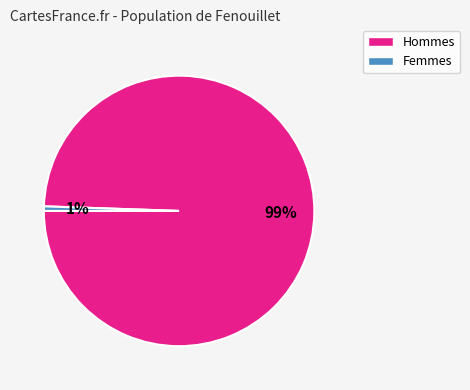

Does any single category account for the majority?

Yes